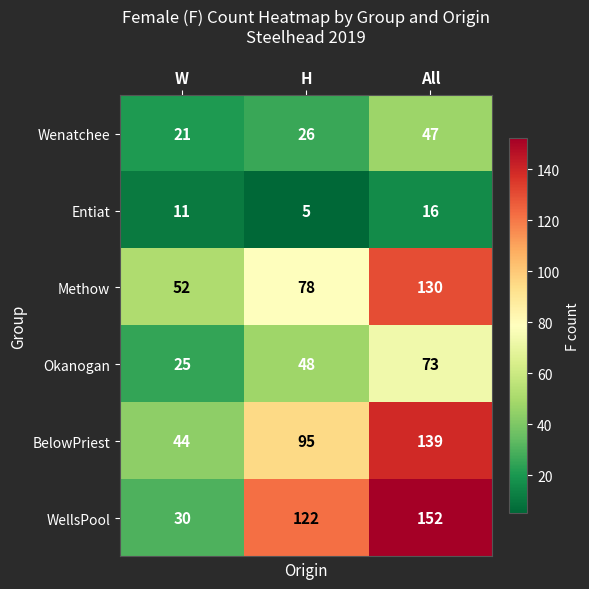

At which category is the sum across all series the highest?

All